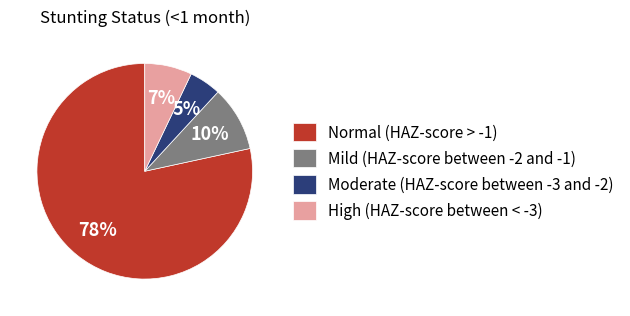

How many segments does this pie chart have?

4